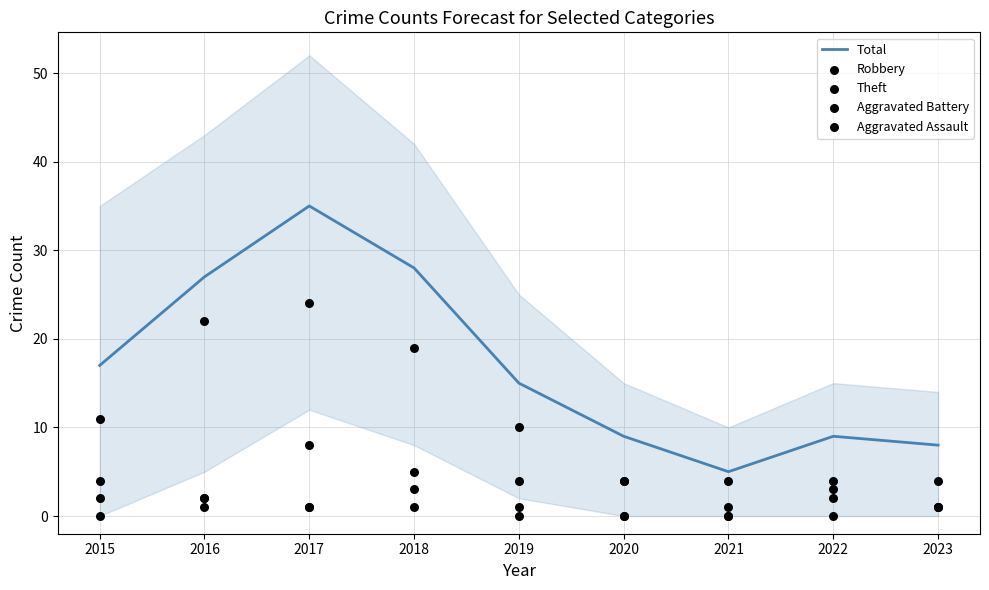

What are all the series names shown in the legend?

Total, Robbery, Theft, Aggravated Battery, Aggravated Assault